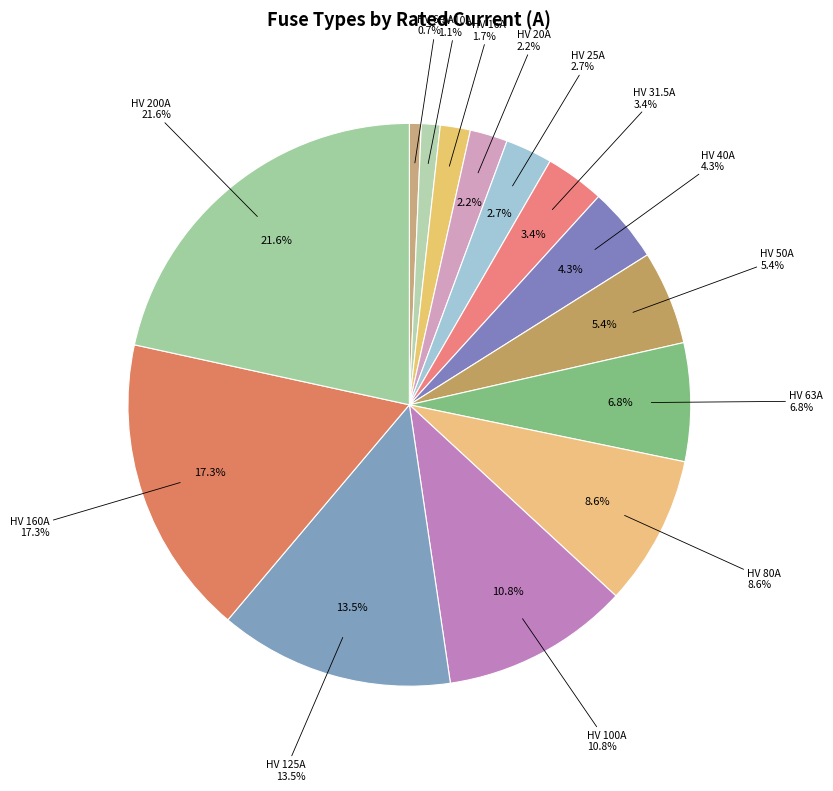

To the nearest percent, what portion does HV 80A represent?

9%